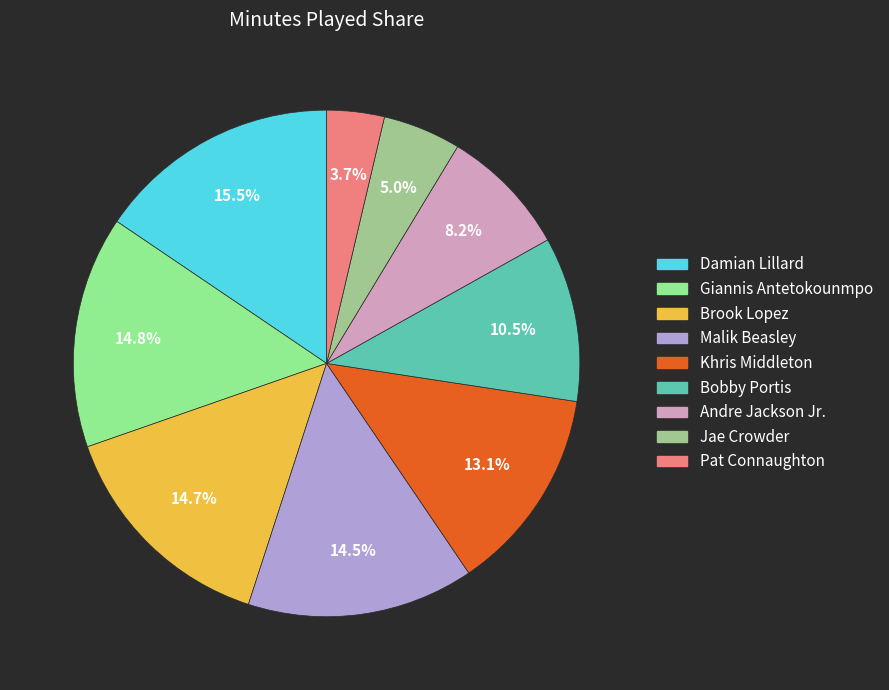

Is Damian Lillard the majority of the pie?

No